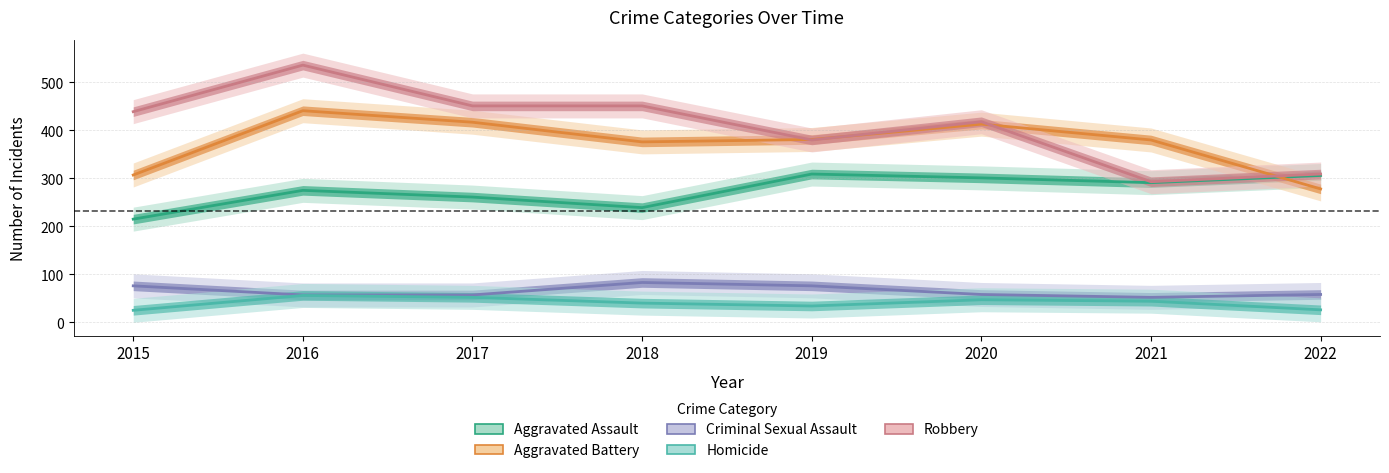

What is the sum of all Criminal Sexual Assault values?

517